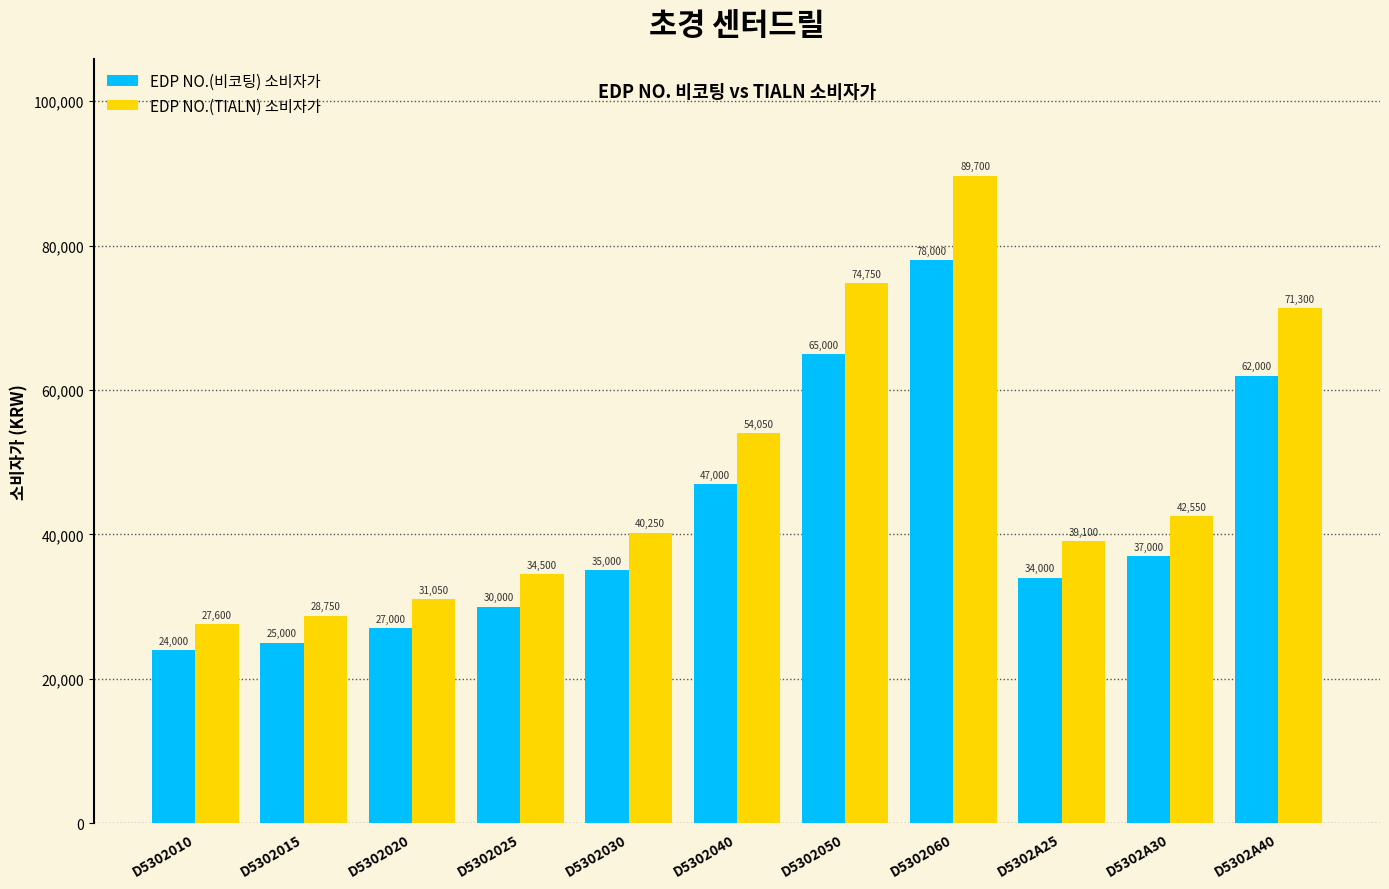

Rank the series by their maximum value, from highest to lowest.

EDP NO.(TIALN) 소비자가, EDP NO.(비코팅) 소비자가